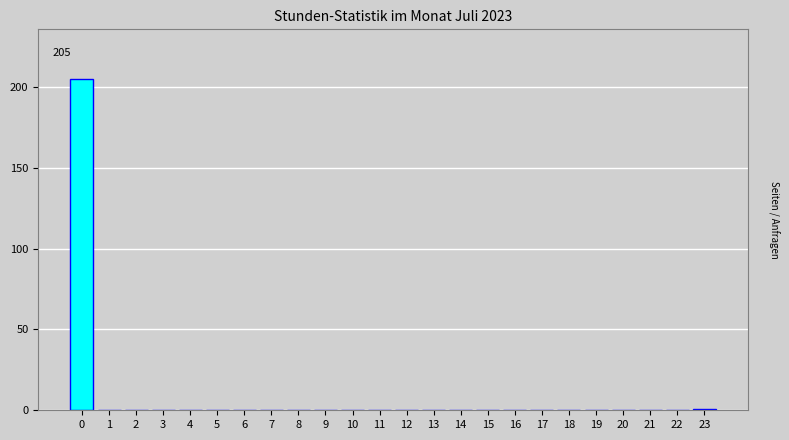

Reading left to right, transcribe all the data shown in this chart.

0=205	1=0	2=0	3=0	4=0	5=0	6=0	7=0	8=0	9=0	10=0	11=0	12=0	13=0	14=0	15=0	16=0	17=0	18=0	19=0	20=0	21=0	22=0	23=1